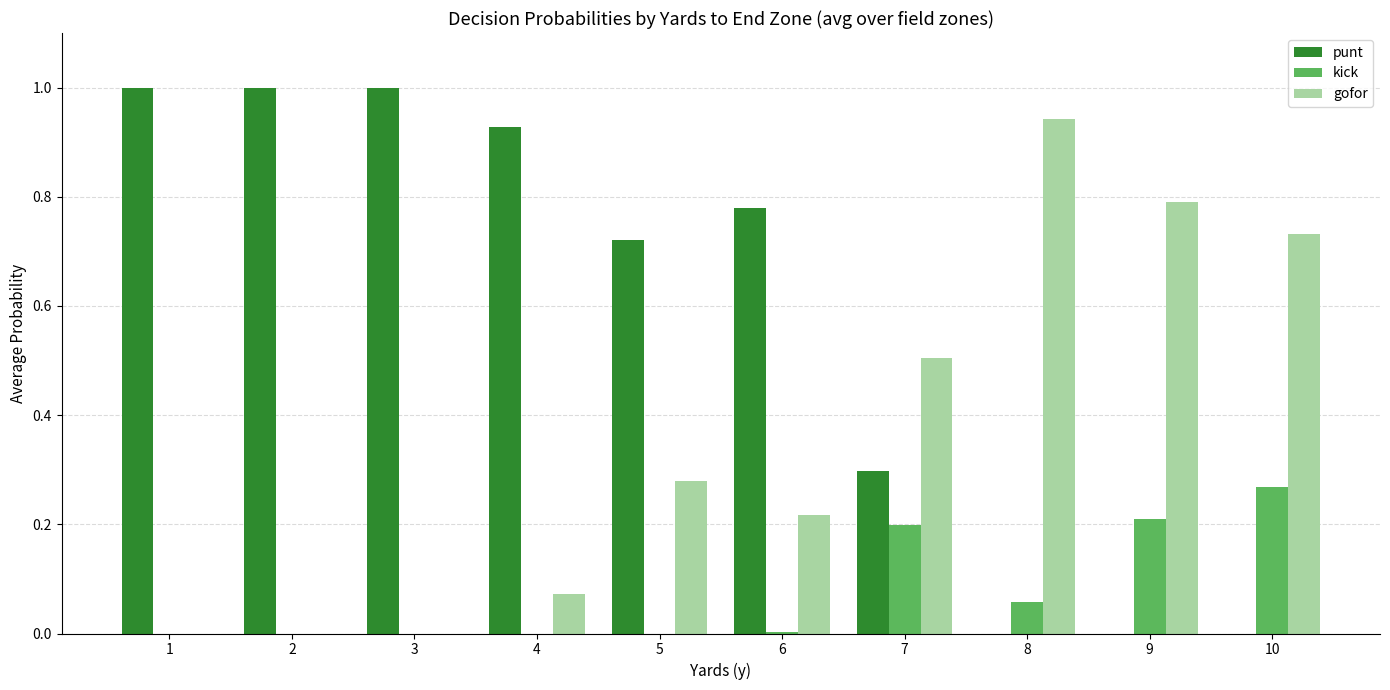

Is the value of kick at 7 greater than the value of gofor at 2?

Yes